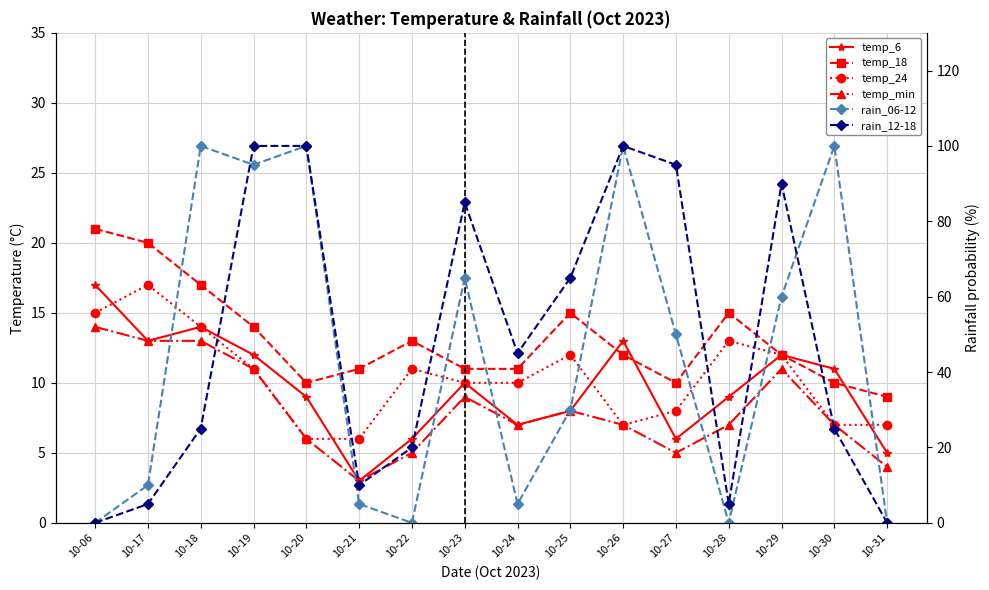

What is the difference between the temp_6 values at 10-22 and 10-26?

7